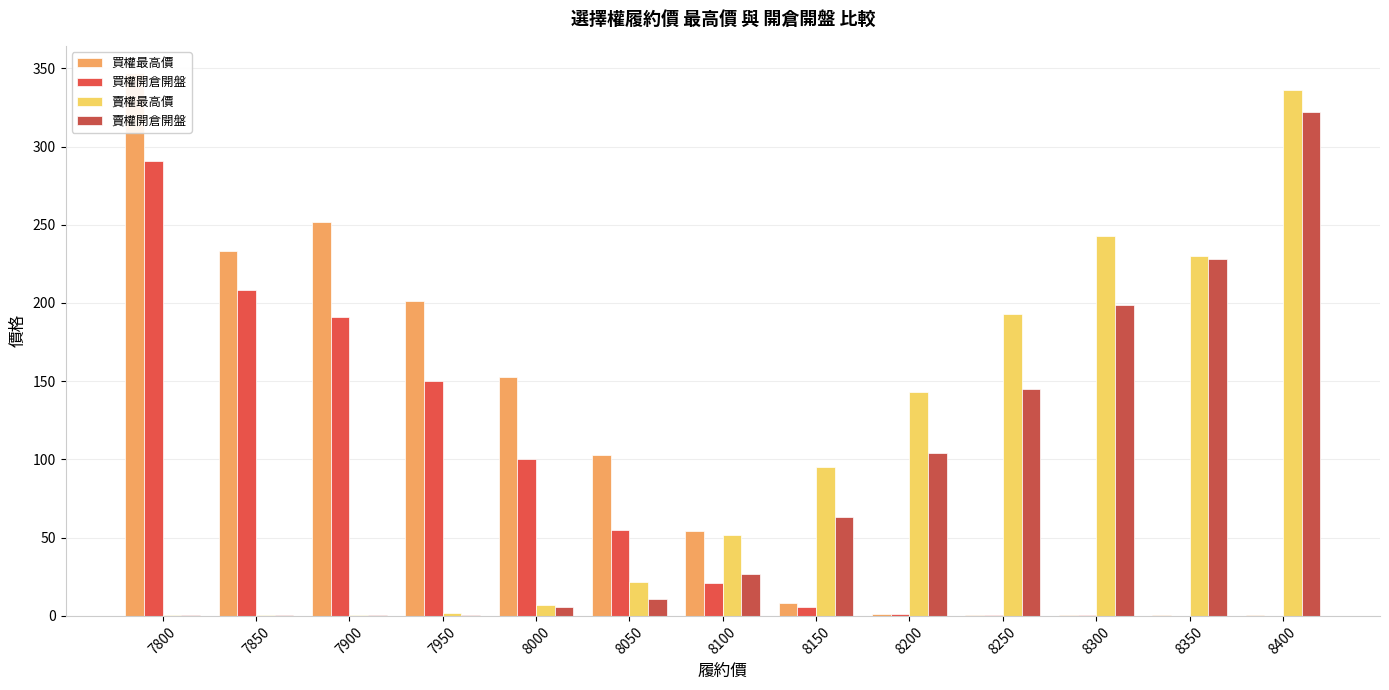

Count the number of categories in the chart.

13